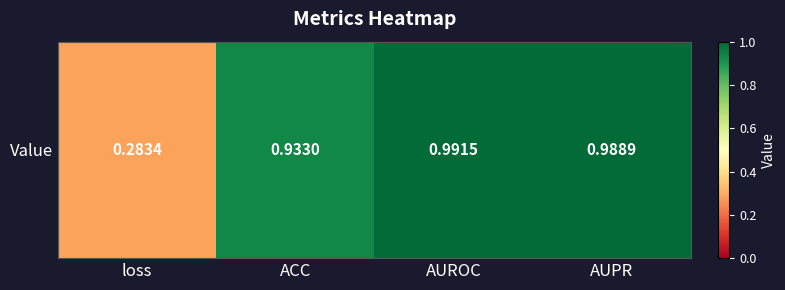

List the labels in order of value, smallest first.

loss, ACC, AUPR, AUROC